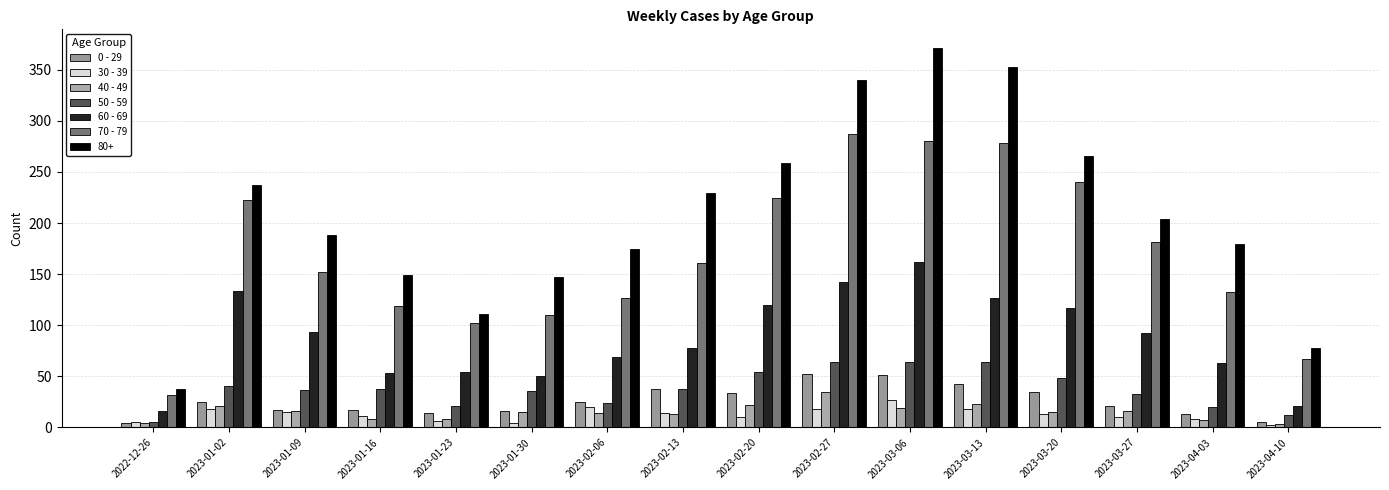

What is the label of the 4th bar from the right?

2023-03-20